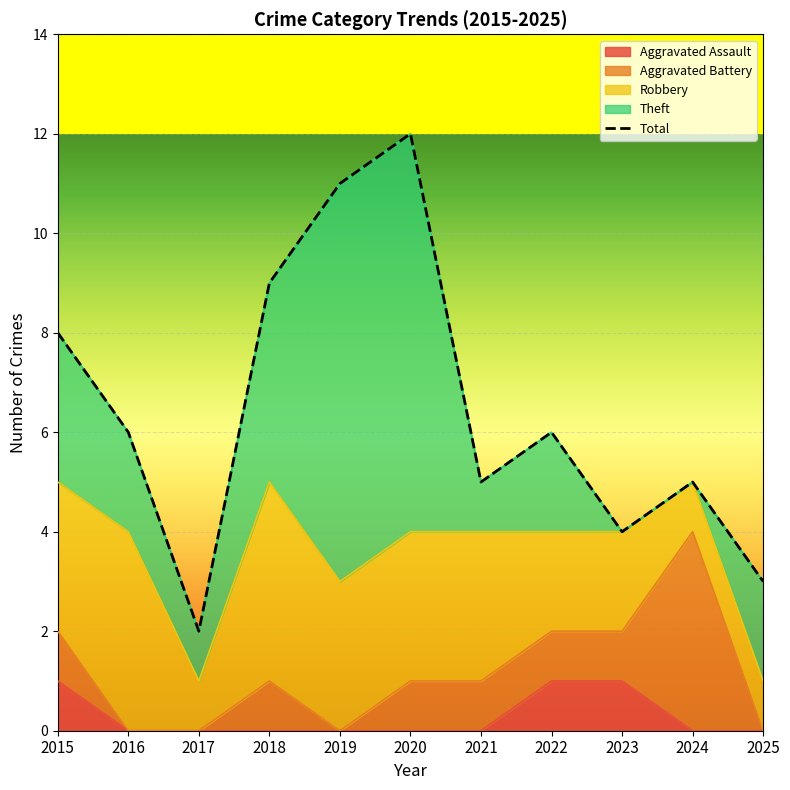

Read the Aggravated Assault value at 2023.

1